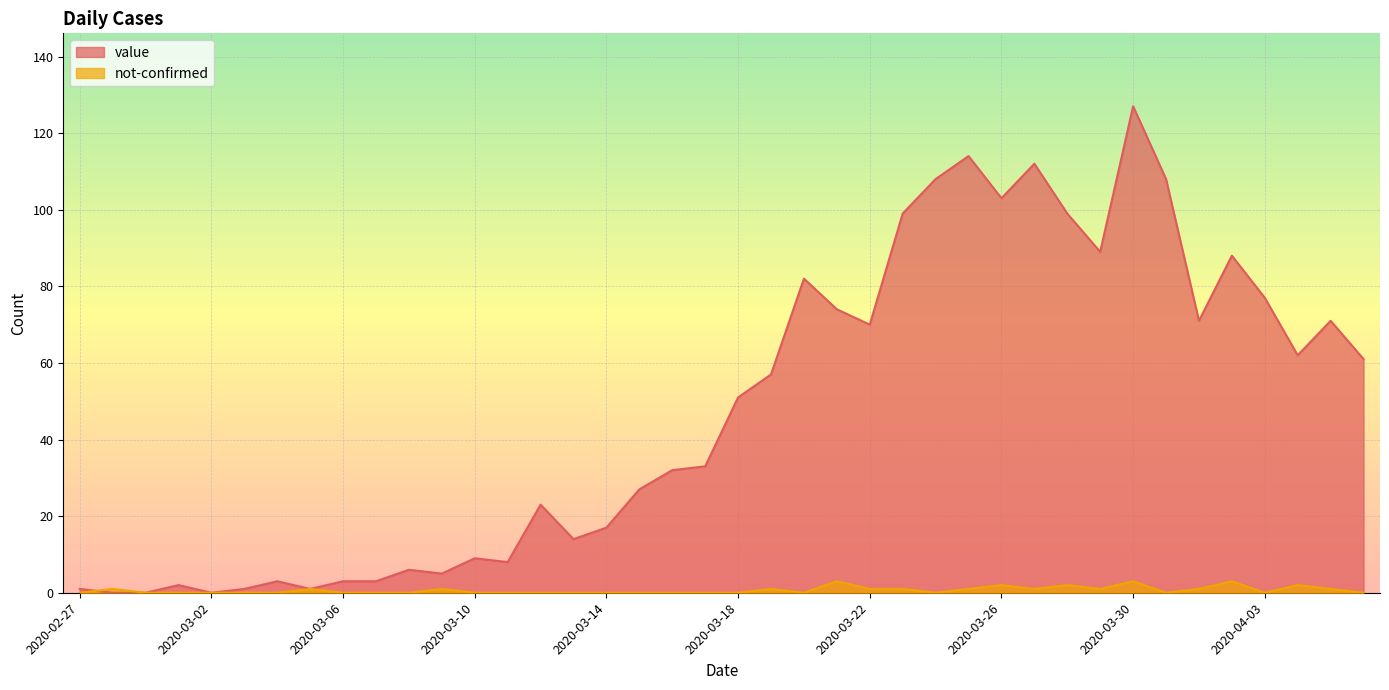

Is the value of value at 2020-03-31 greater than the value of not-confirmed at 2020-02-29?

Yes